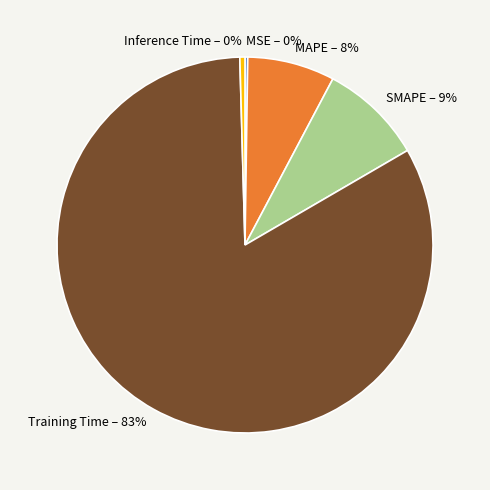

To the nearest percent, what percentage of the pie is Training Time – 83%?

83%